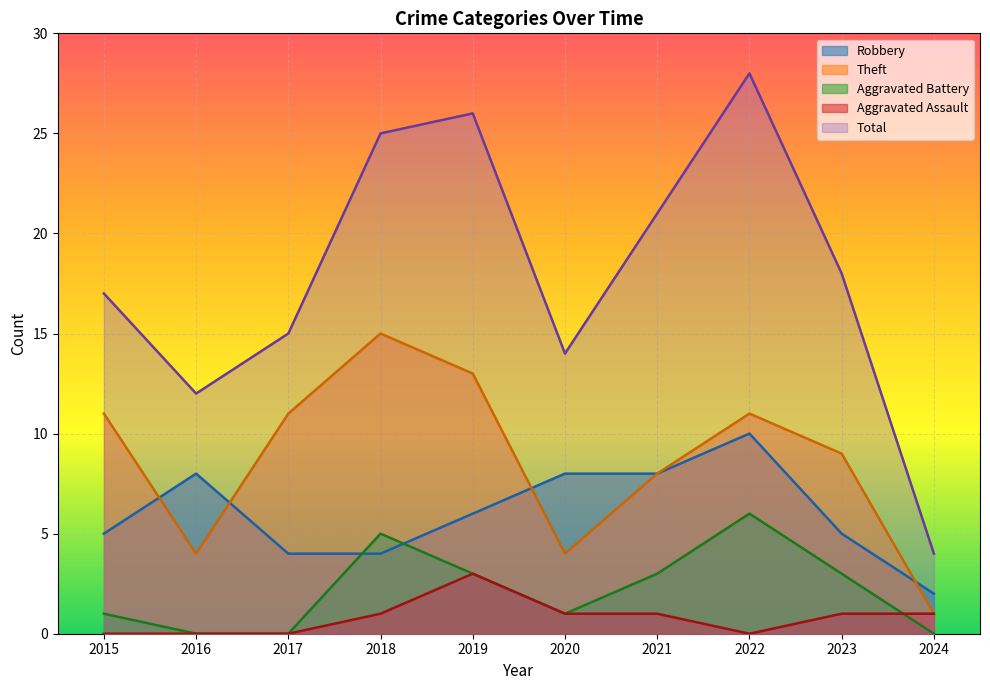

Rank the series at 2015 from lowest to highest value.

Aggravated Assault, Aggravated Battery, Robbery, Theft, Total